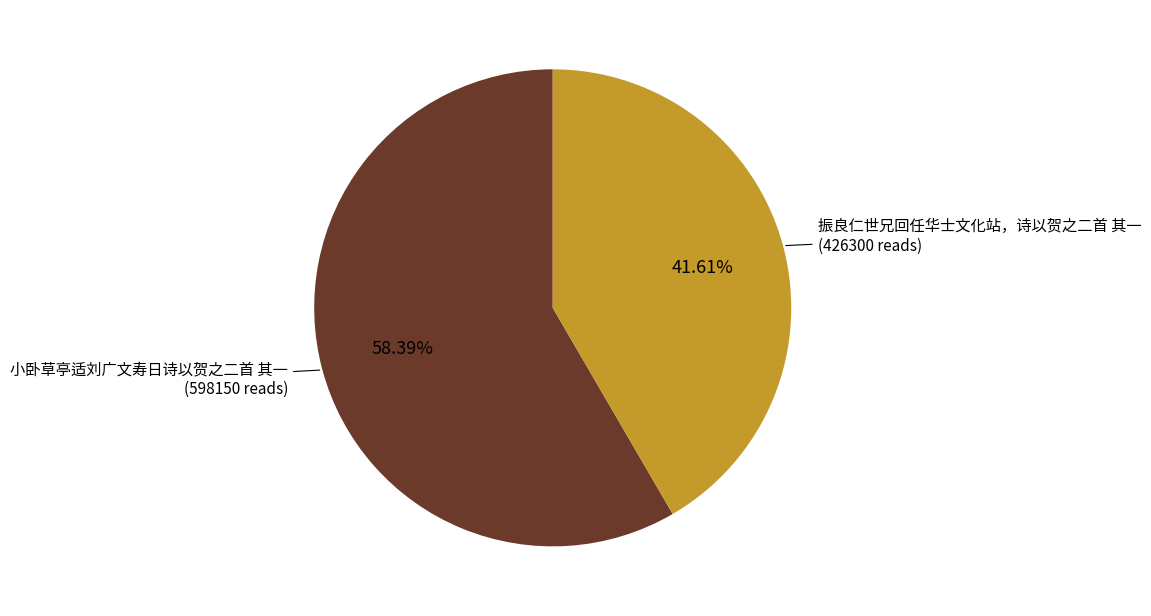

To the nearest percent, what is the difference between the 振良仁世兄回任华士文化站，诗以贺之二首 其一 and 小卧草亭适刘广文寿日诗以贺之二首 其一 slice percentages?

17%